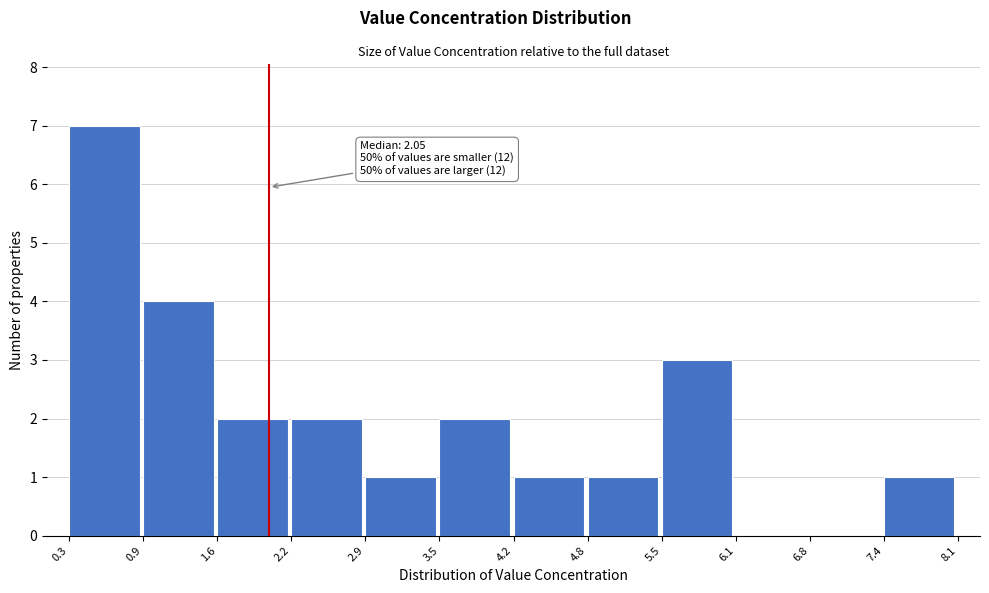

Over which range of the x-axis is the bar tallest?

0.3 to 0.9